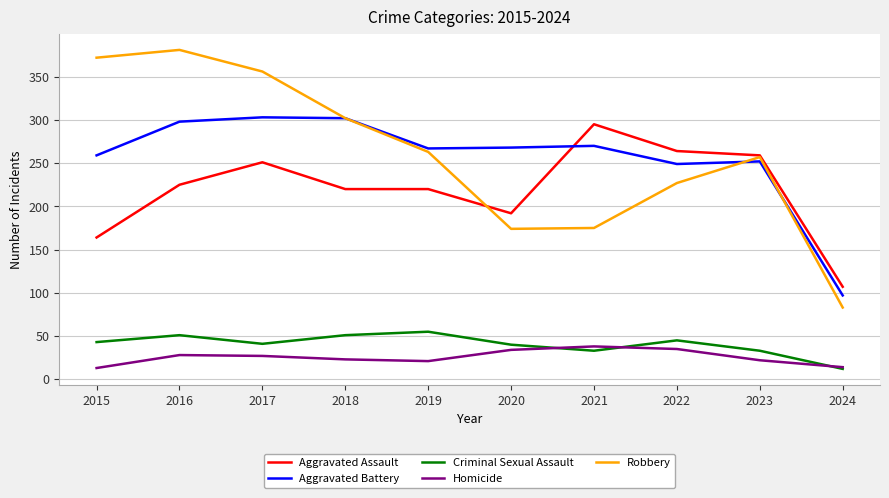

True or false: Criminal Sexual Assault and Homicide cross at least once.

True